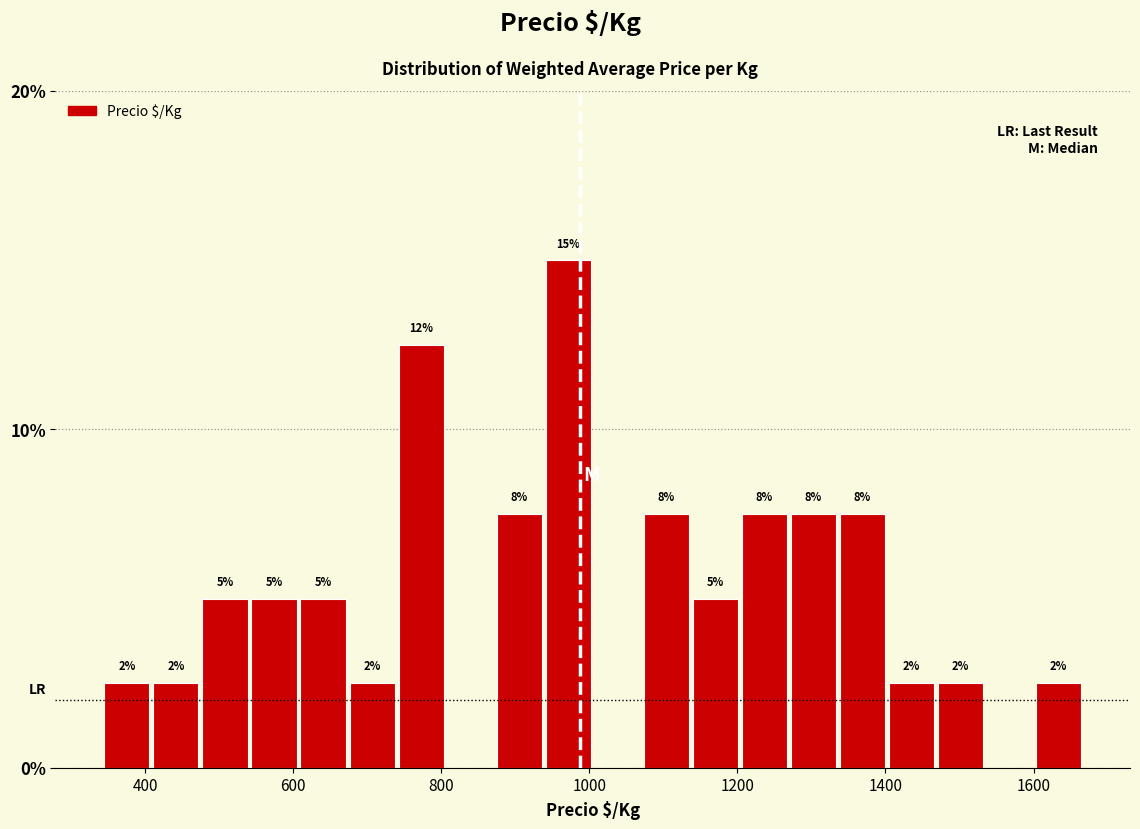

Read against the x-axis, roughly where is the centre of the tallest bar?

980